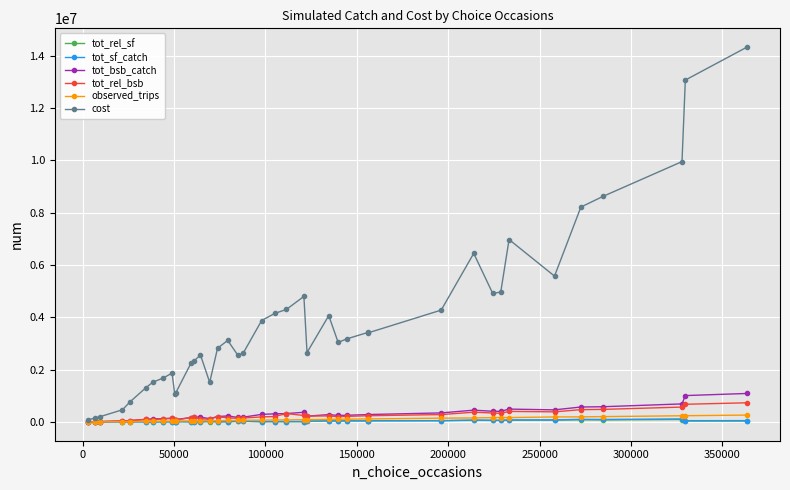

How many data points does each series have?

40